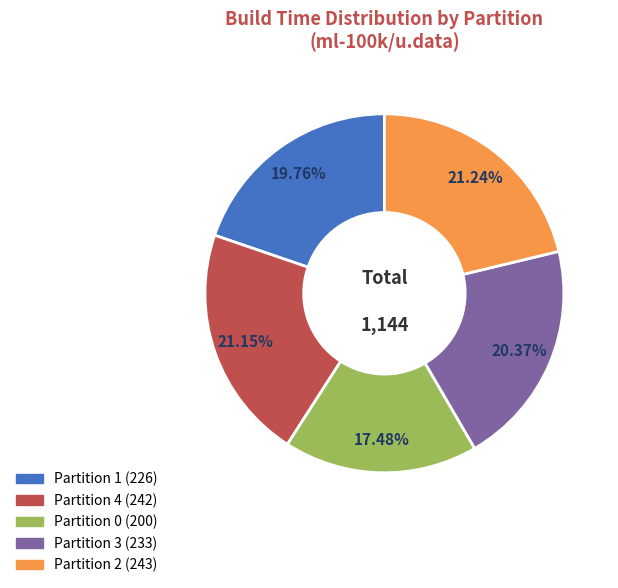

Is the sum of Partition 1 and Partition 4 greater than half?

No